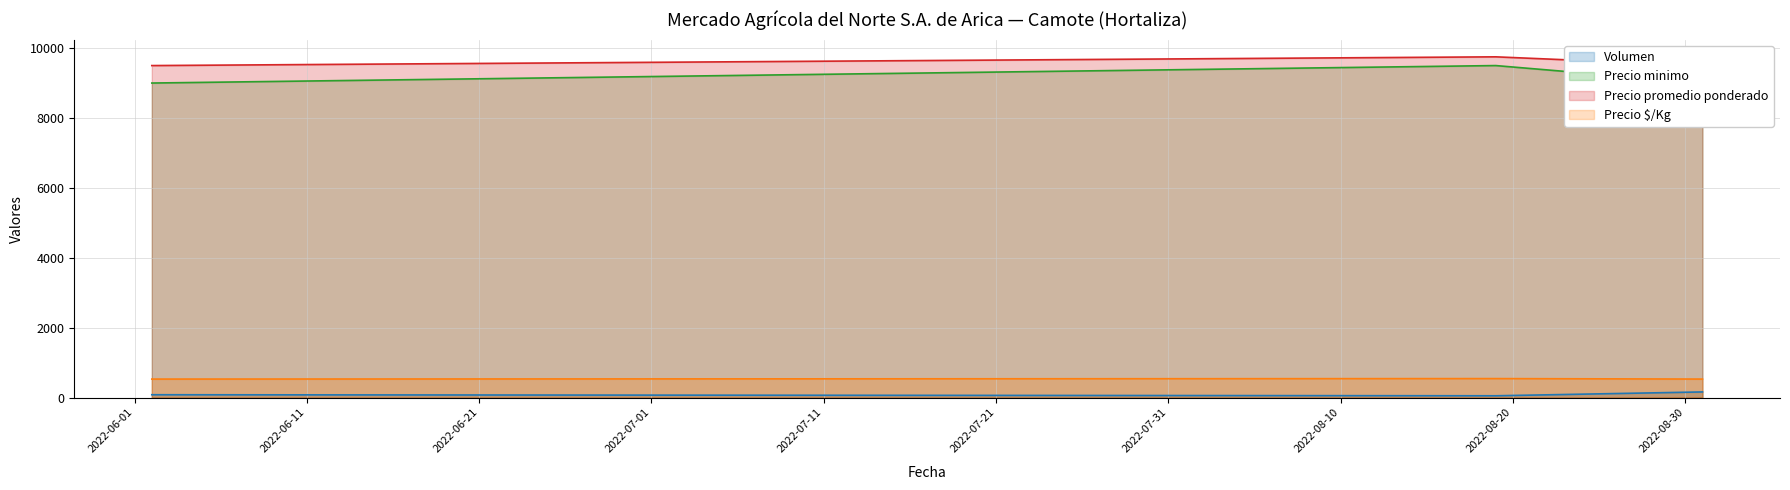

Does the chart display data point markers on the line(s)?

No